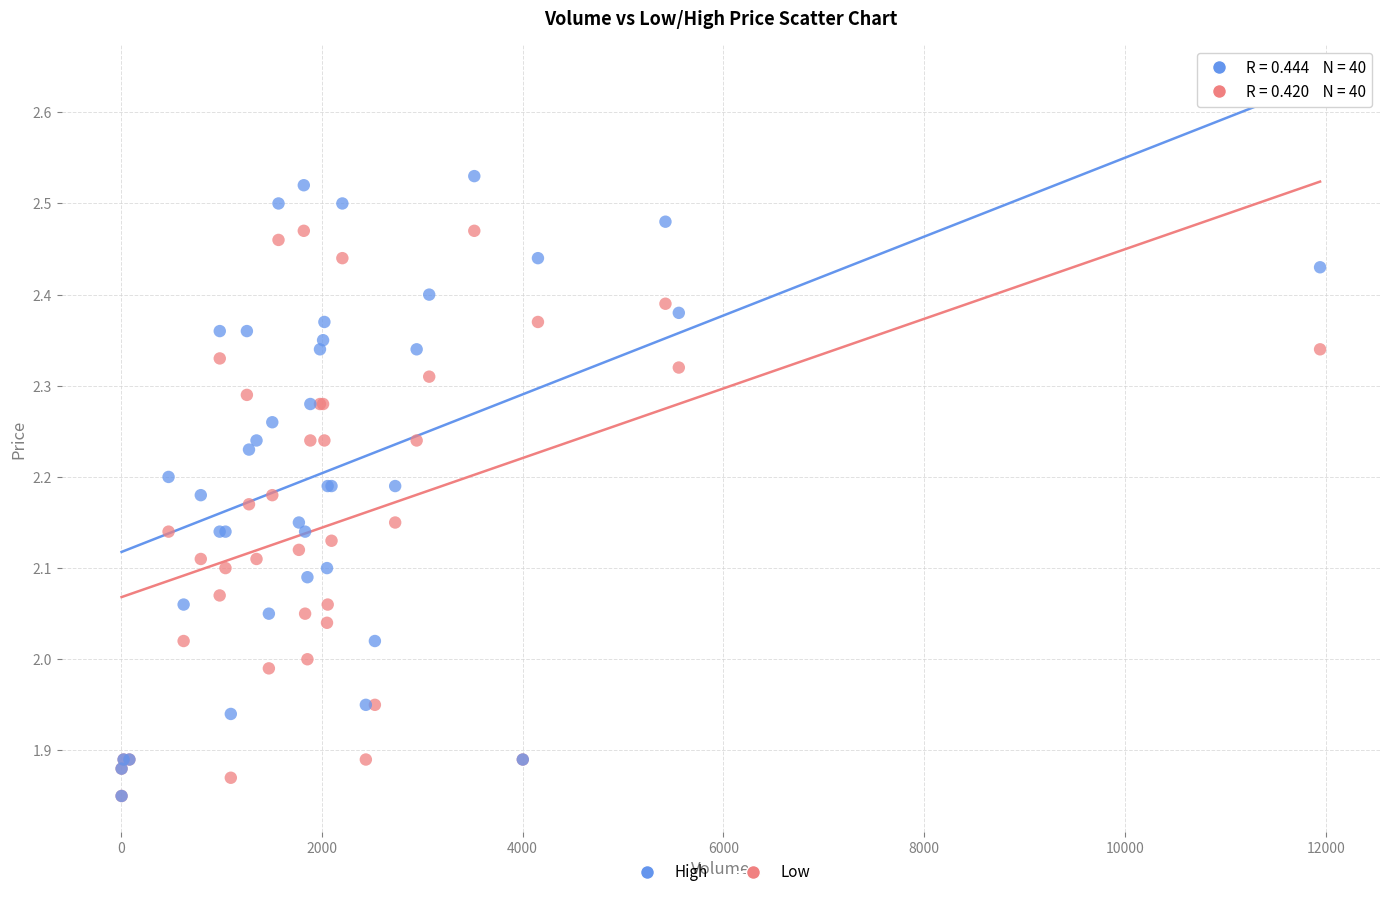

What are all the series names shown in the legend?

High, Low